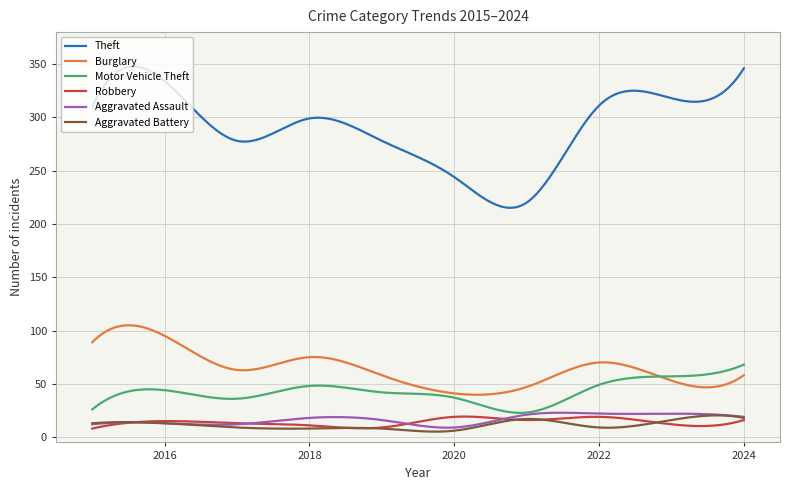

Which series has the widest spread of values?

Theft